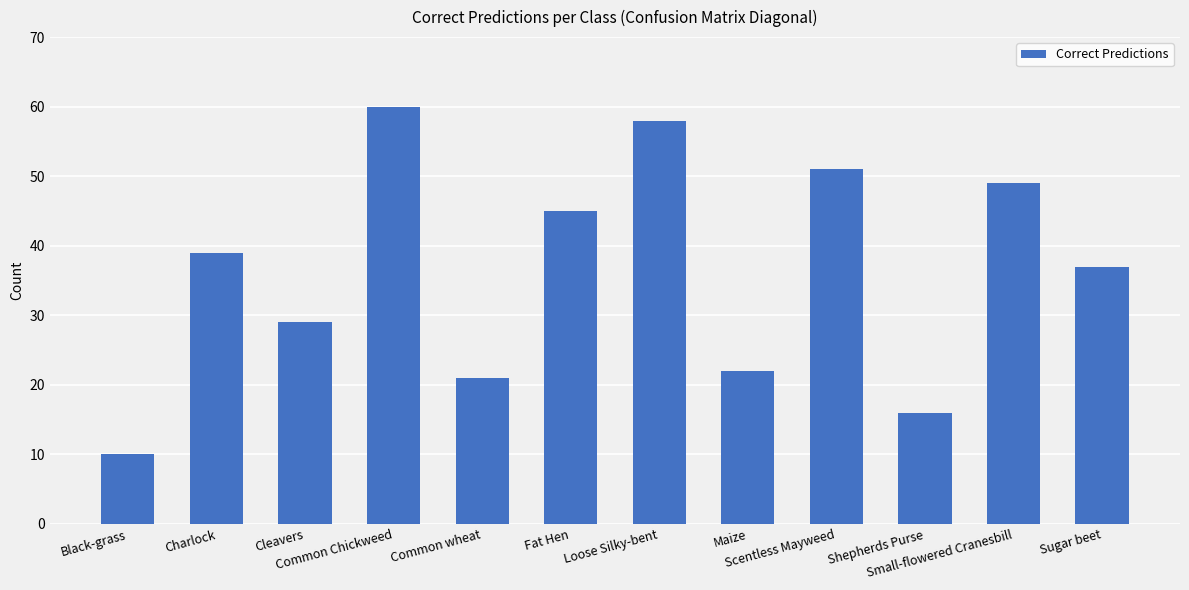

What is the change in value from Charlock to Loose Silky-bent?

+19